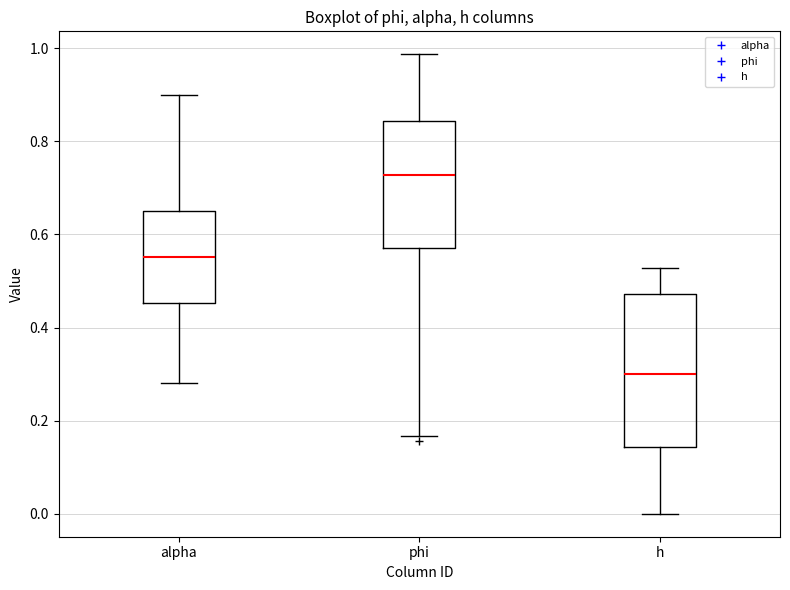

Reading left to right, read every box against the y-axis: the position of its median line, the range the box covers, and the ends of its whiskers. The values are not printed on the chart, so give them approximately, as read against the axis.

alpha: median 0.56, box 0.46 to 0.64, whiskers 0.28 to 0.90
phi: median 0.72, box 0.58 to 0.84, whiskers 0.16 to 0.98
h: median 0.30, box 0.14 to 0.48, whiskers 0.00 to 0.52